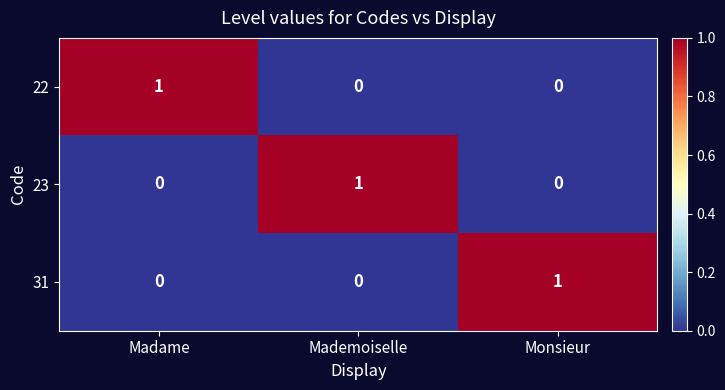

At which label does 22 reach its peak?

Madame